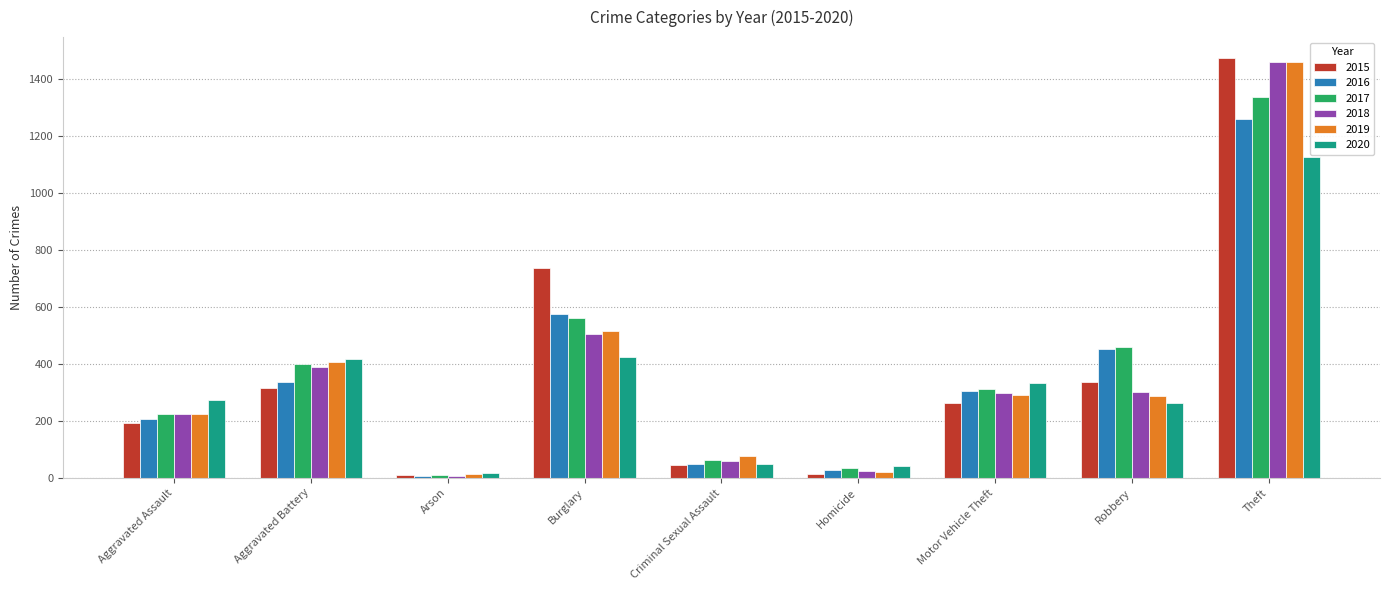

Where does the 2016 series first go above 304?

Aggravated Battery